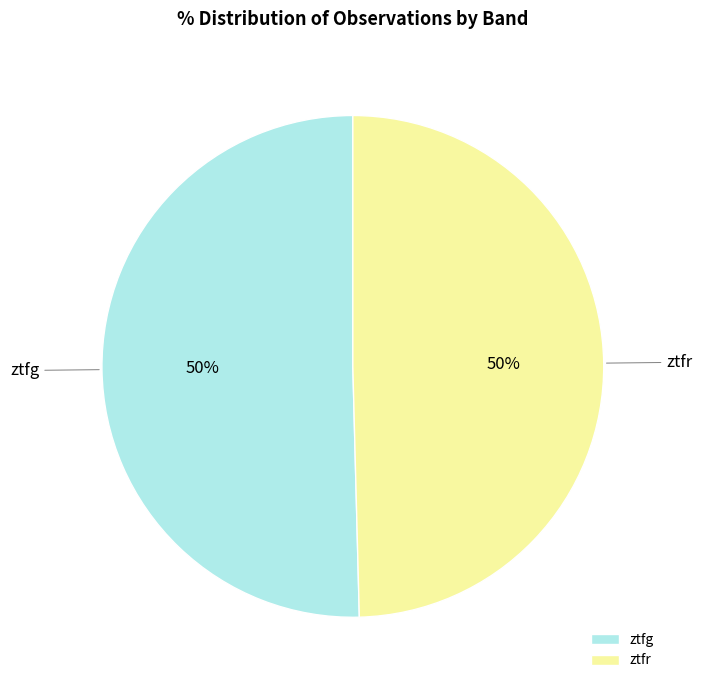

True or false: ztfr accounts for 50% of the total.

True